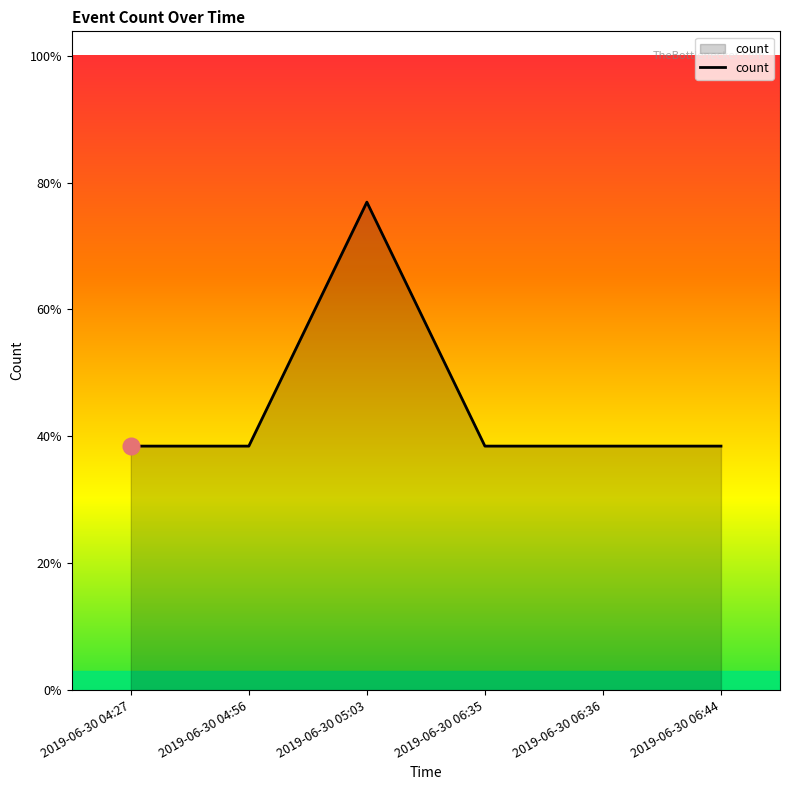

Reading right to left, list all the values displayed in this chart.

1	1	1	2	1	1